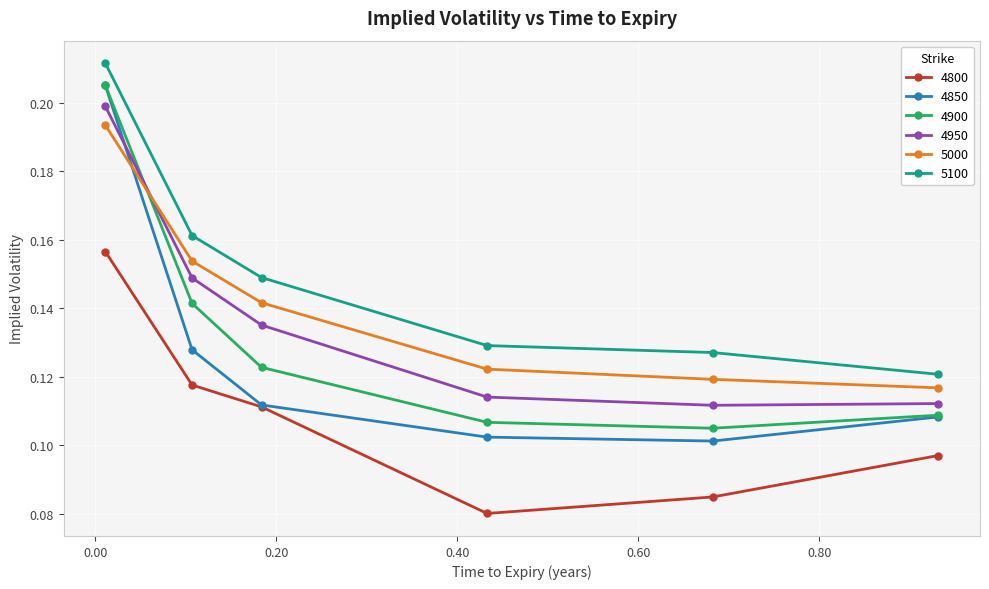

True or false: 4950 has more than 1 points higher than both neighbors.

False